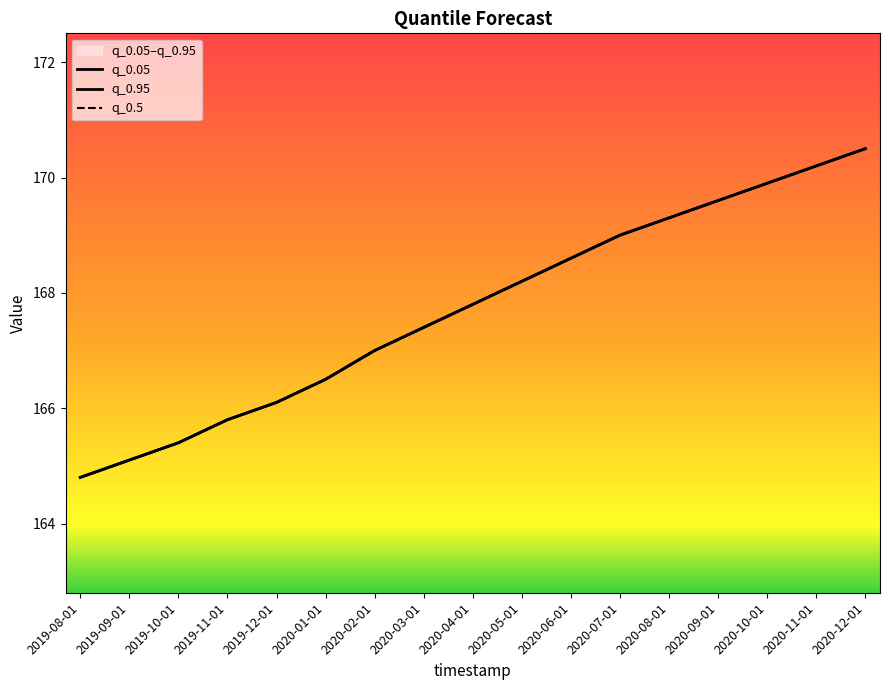

True or false: q_0.05 has more than 1 interior local peaks.

False